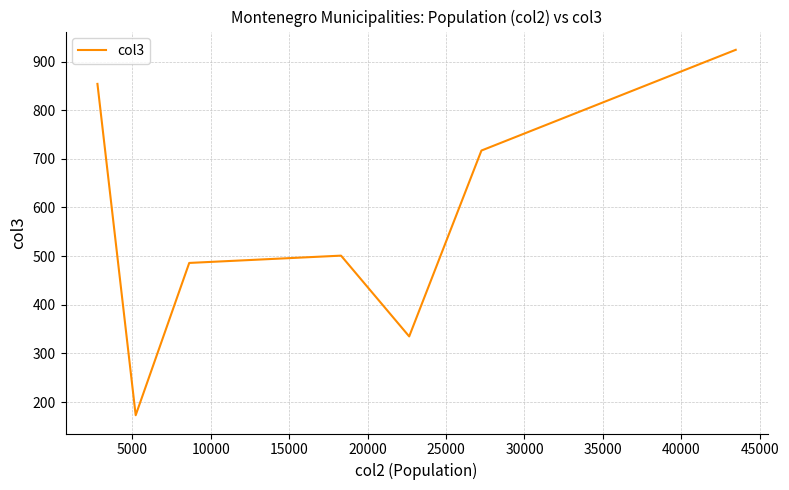

What is the maximum value shown in the chart?

924